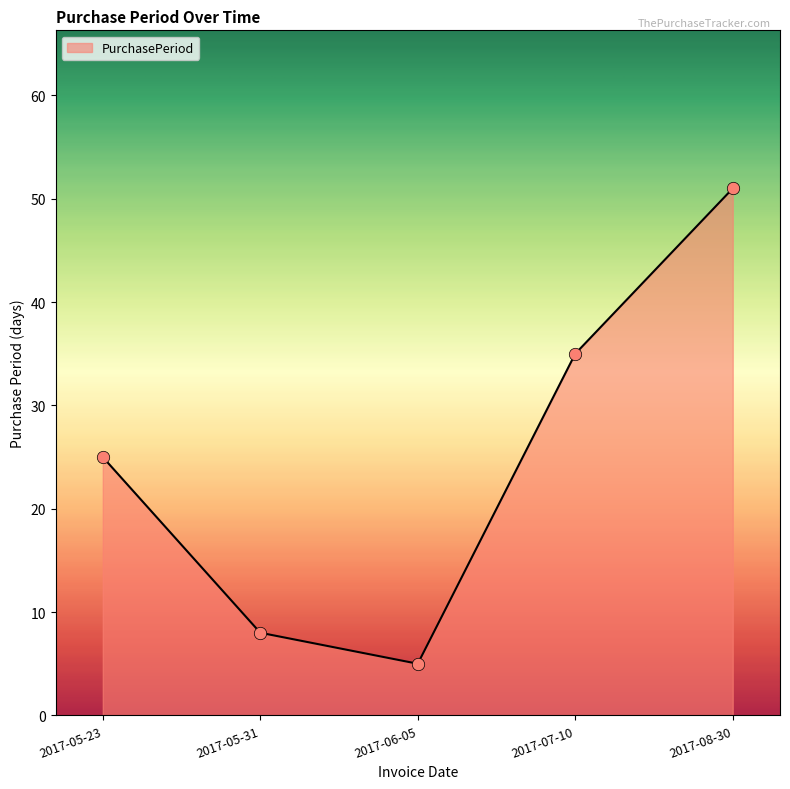

What is the change in value from 2017-05-23 to 2017-06-05?

-20